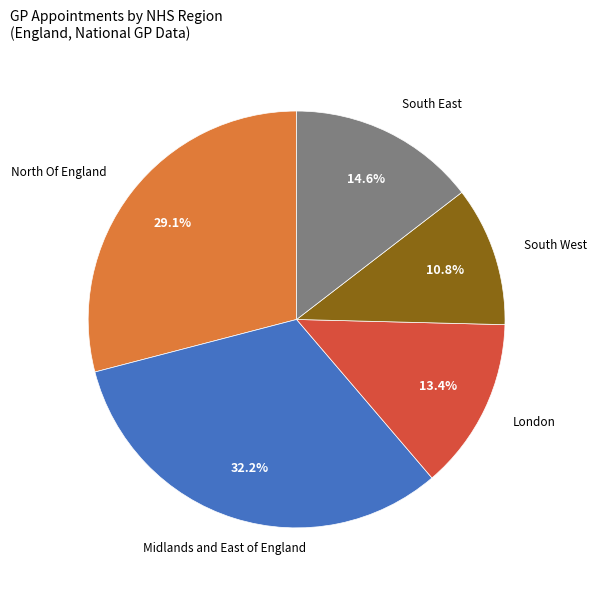

How much of the chart is everything except Midlands and East of England?

67.8%